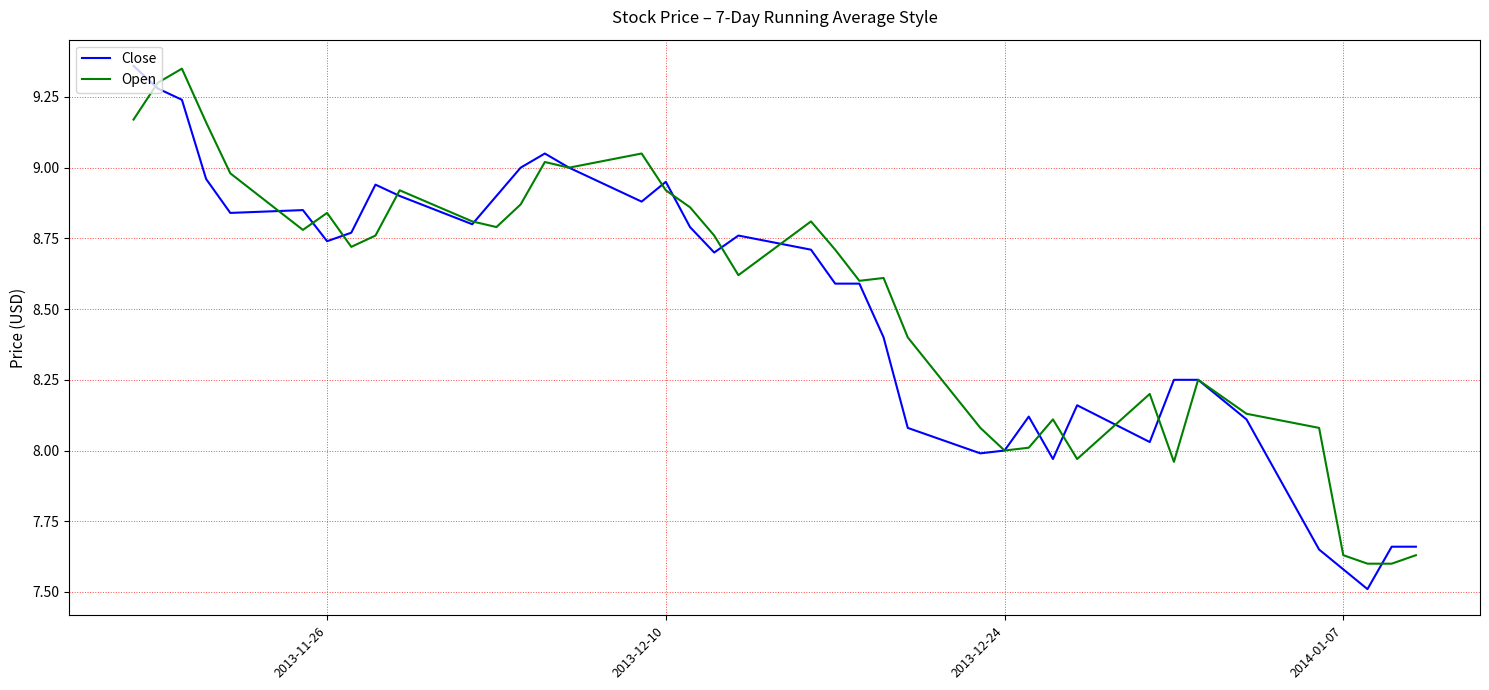

What is the minimum value shown in the chart?

7.5